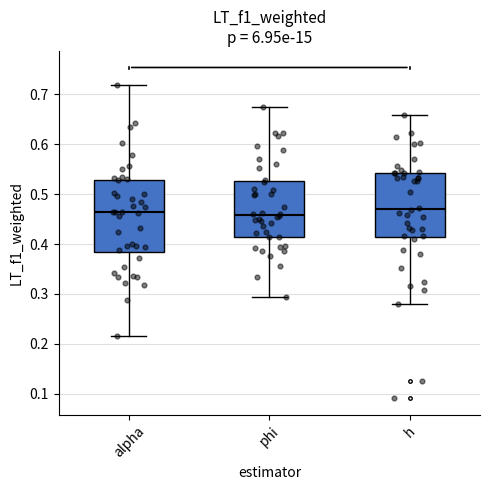

Reading left to right, transcribe this box plot: for each box, give where its median line is, the range the box spans, and where its two whiskers end, as read against the y-axis. The values are not printed on the chart, so give them approximately, as read against the axis.

alpha: median 0.46, box 0.38 to 0.53, whiskers 0.22 to 0.72
phi: median 0.46, box 0.41 to 0.53, whiskers 0.29 to 0.67
h: median 0.47, box 0.41 to 0.54, whiskers 0.28 to 0.66